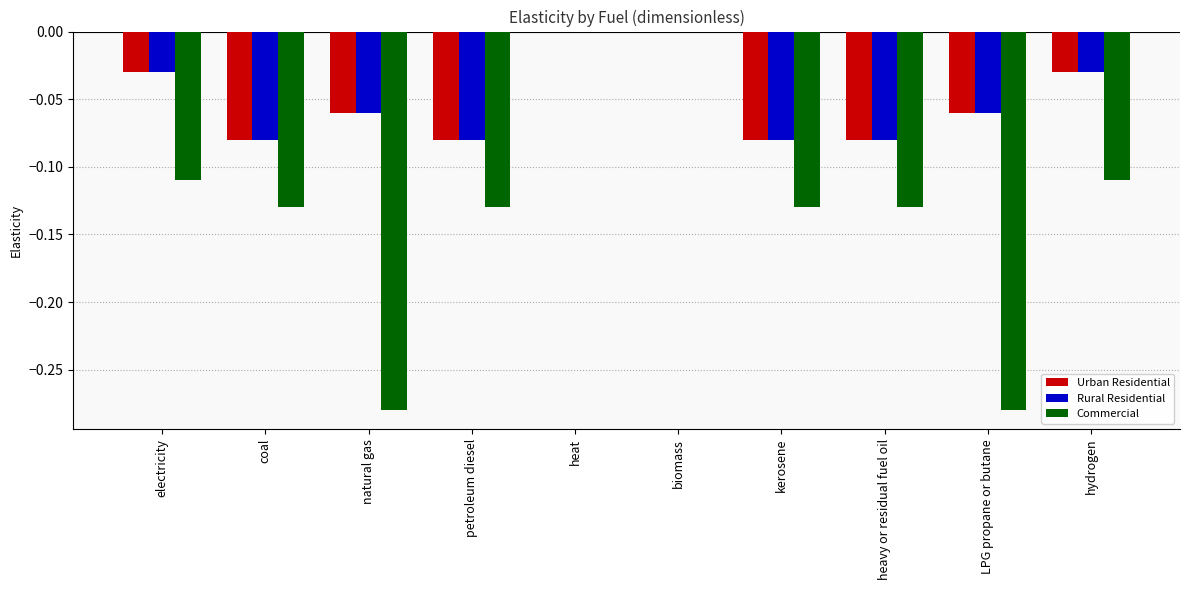

Which series has the largest range (max minus min)?

Commercial